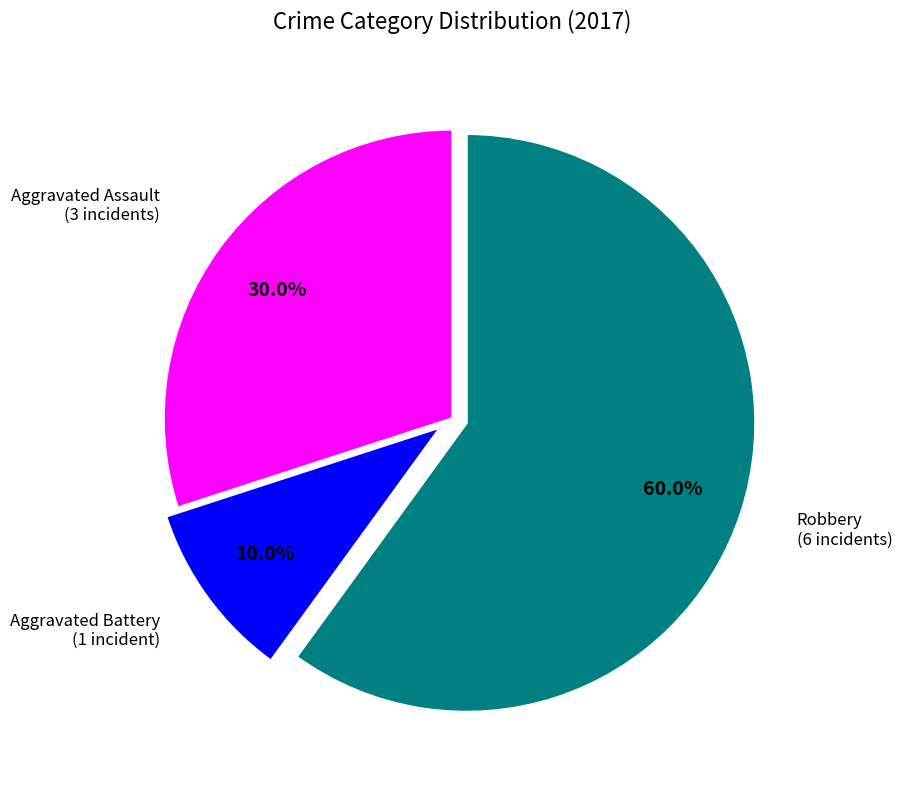

To the nearest percent, what percentage of the pie is Aggravated Assault?

30%